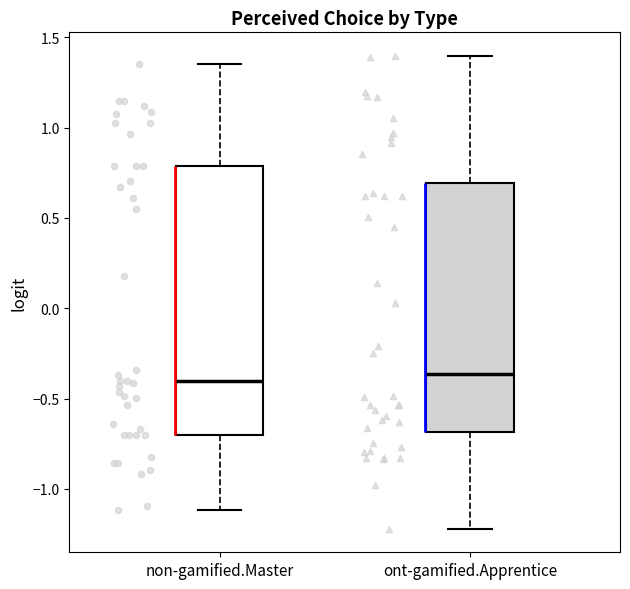

Reading left to right, transcribe this box plot: for each box, give where its median line is, the range the box spans, and where its two whiskers end, as read against the y-axis. The values are not printed on the chart, so give them approximately, as read against the axis.

non-gamified.Master: median -0.40, box -0.70 to 0.80, whiskers -1.10 to 1.35
ont-gamified.Apprentice: median -0.35, box -0.70 to 0.70, whiskers -1.20 to 1.40